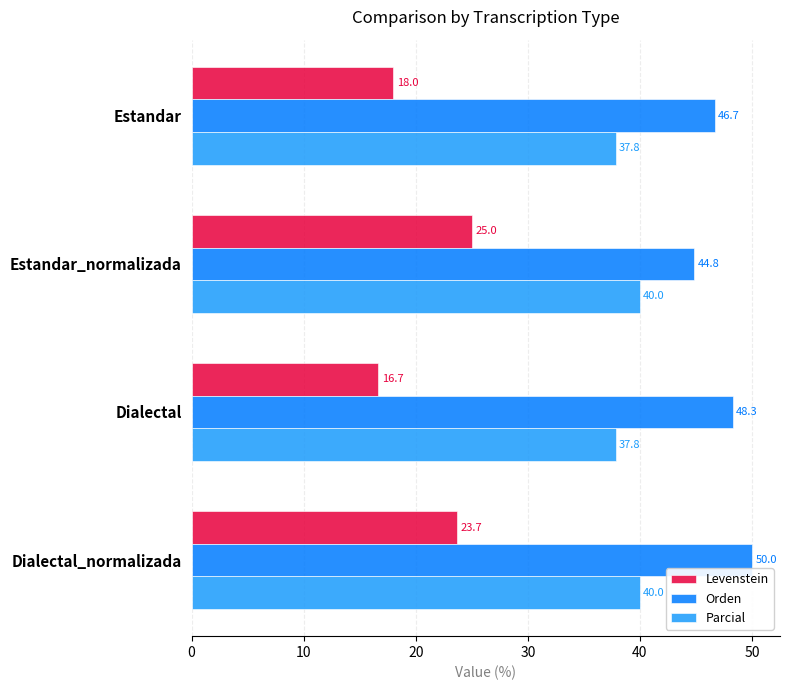

How many values in the Levenstein series are below 23?

2